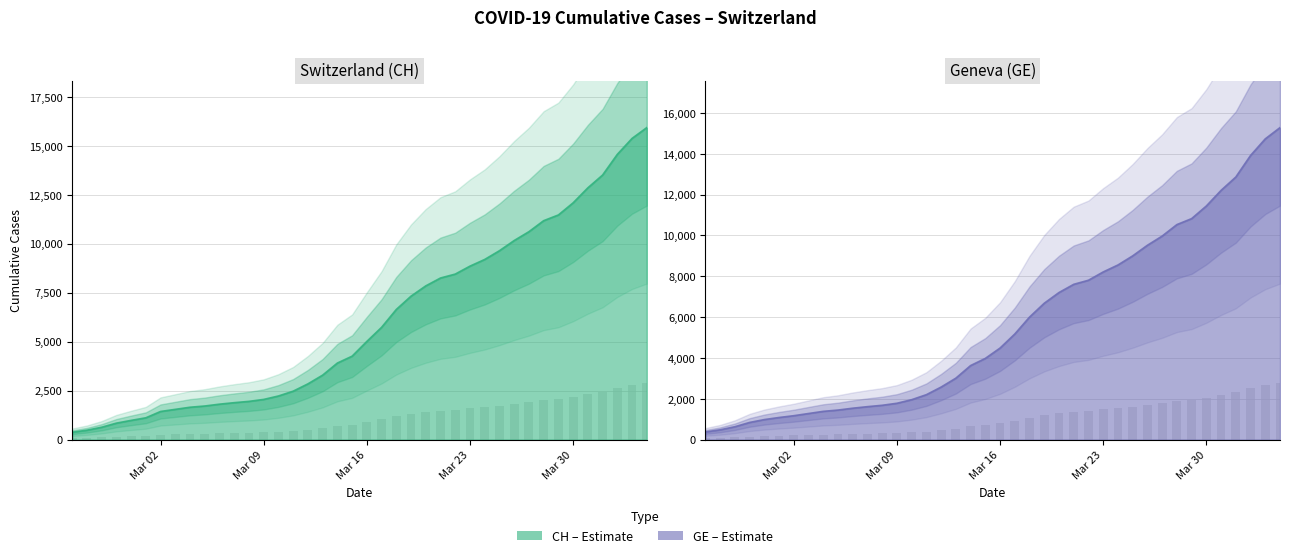

The value of CH at Mar 02 is 2038. True or false?

False